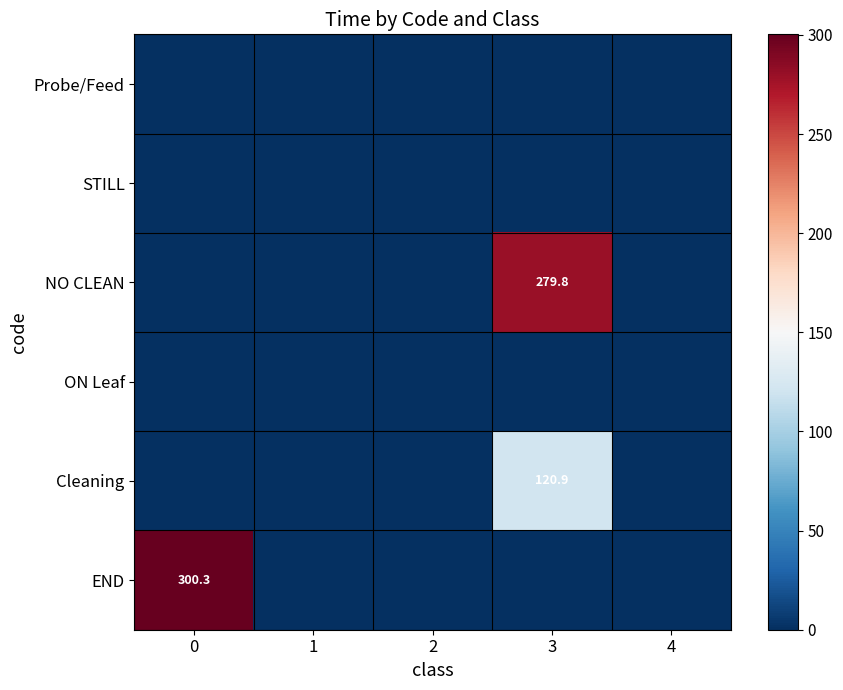

True or false: NO CLEAN has a value of 0.0 at 4.

True